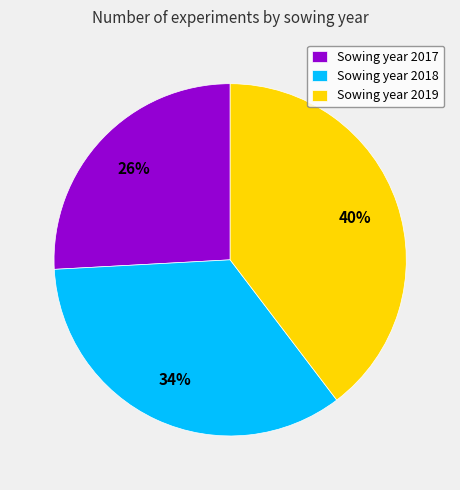

To the nearest percent, what is the combined percentage of Sowing year 2019 and Sowing year 2017?

66%